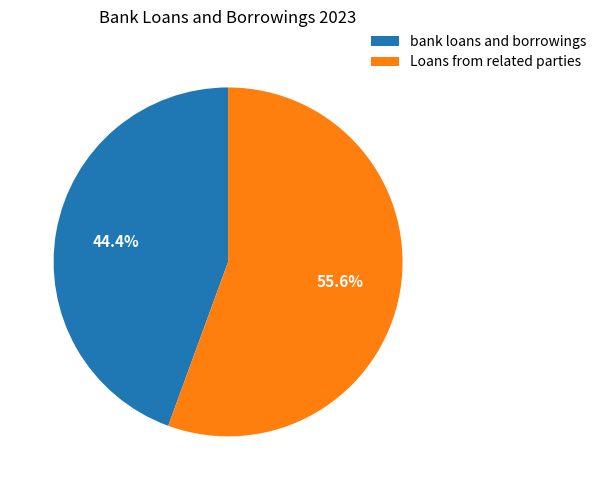

How many slices are in this pie chart?

2